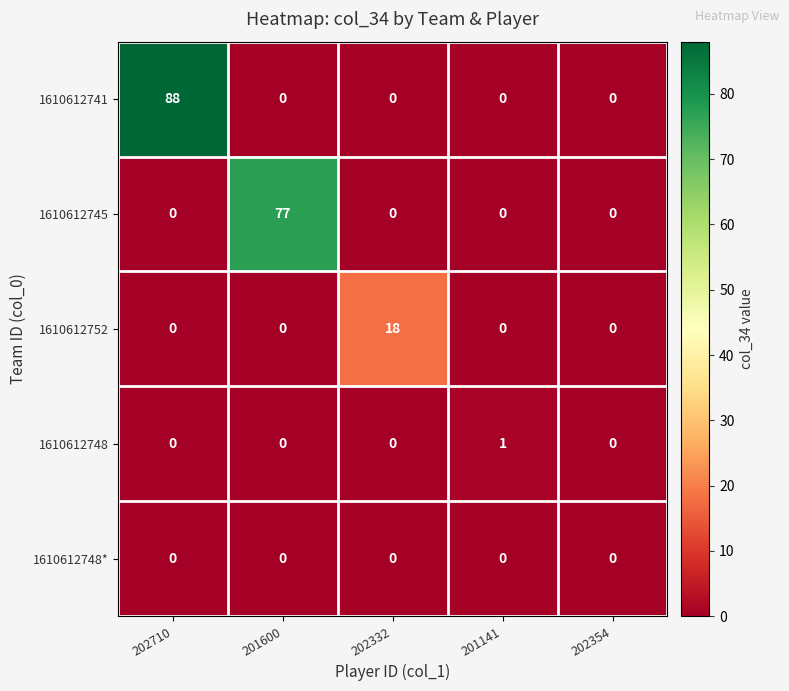

At which category is the sum across all series the highest?

202710